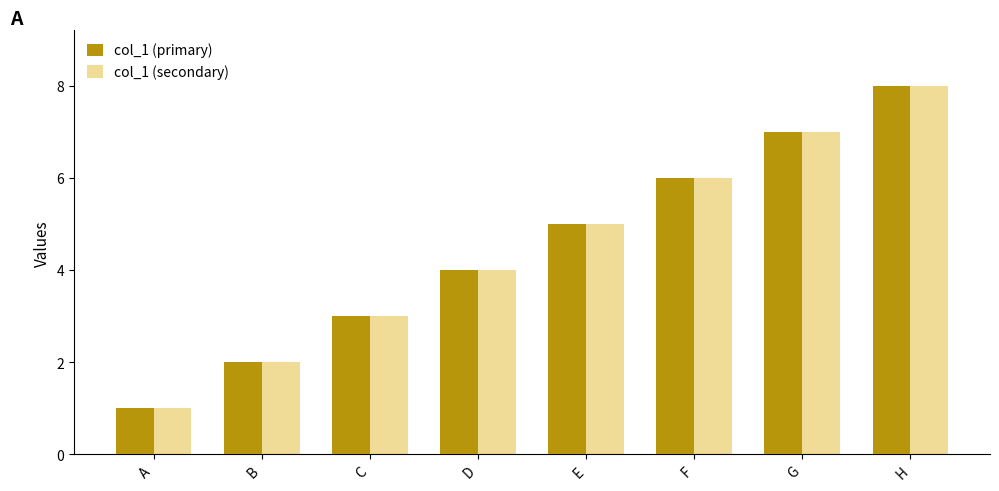

The value of col_1 (secondary) at E is 3. True or false?

False